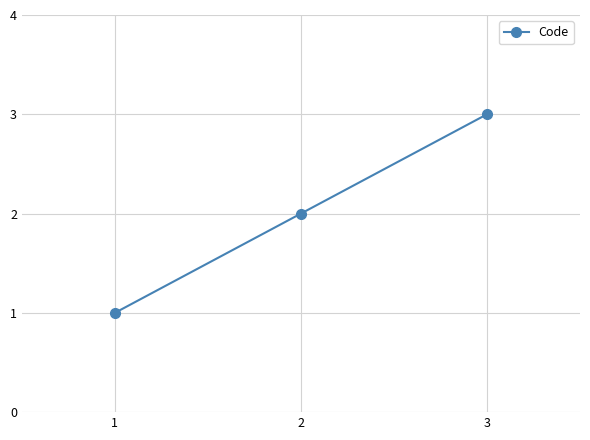

What value does the data have at 3?

3